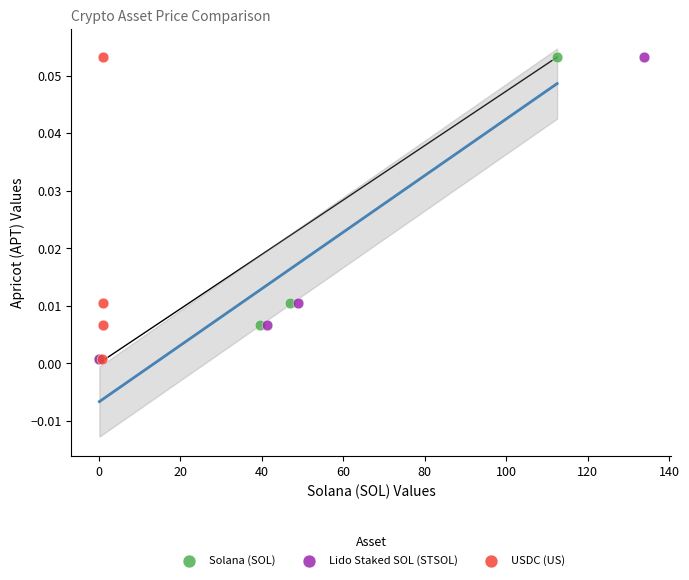

What are all the series names shown in the legend?

Solana (SOL), Lido Staked SOL (STSOL), USDC (US)